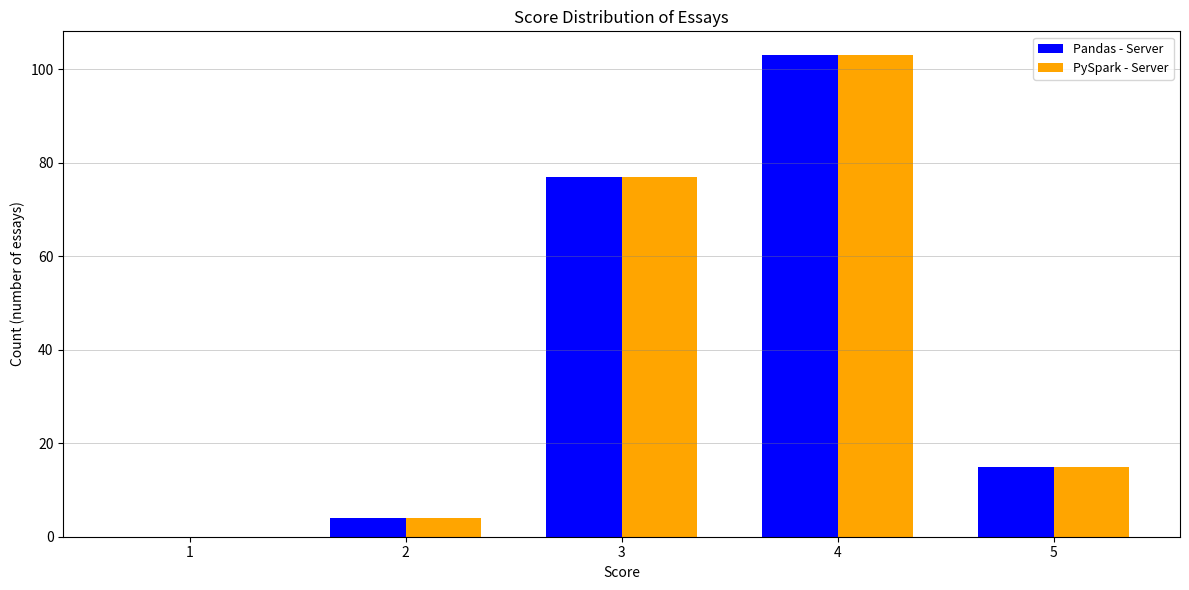

Is the value of Pandas - Server at 2 greater than the value of PySpark - Server at 5?

No